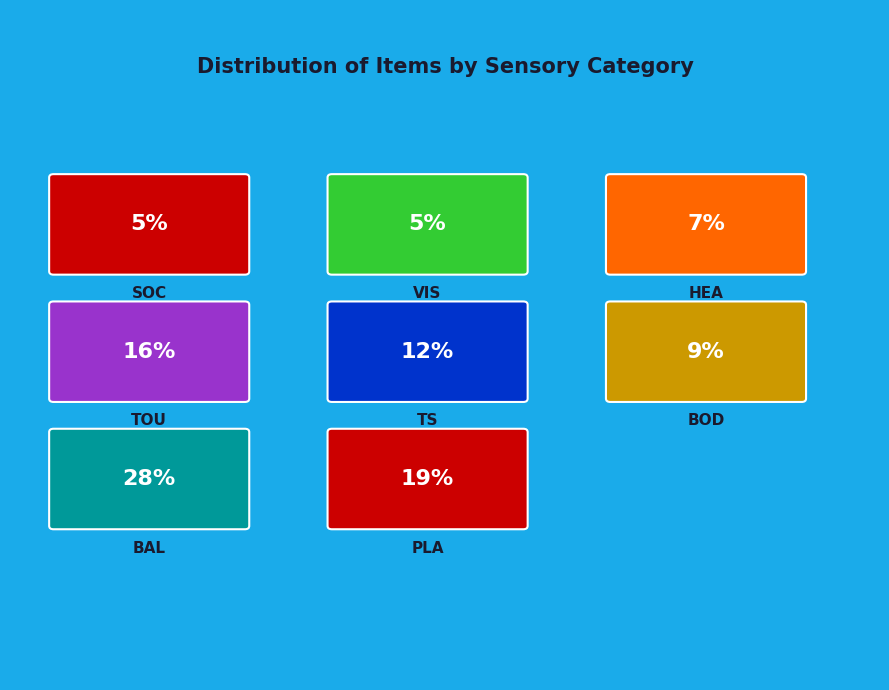

Does SOC represent more than half of the total?

No